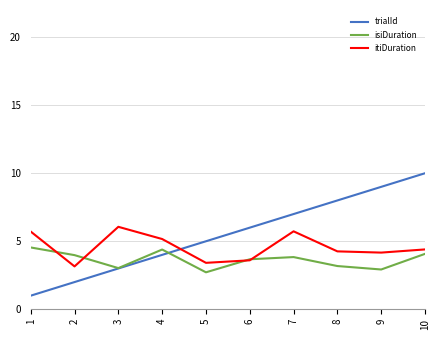

Which label corresponds to the smallest value in the chart?

1